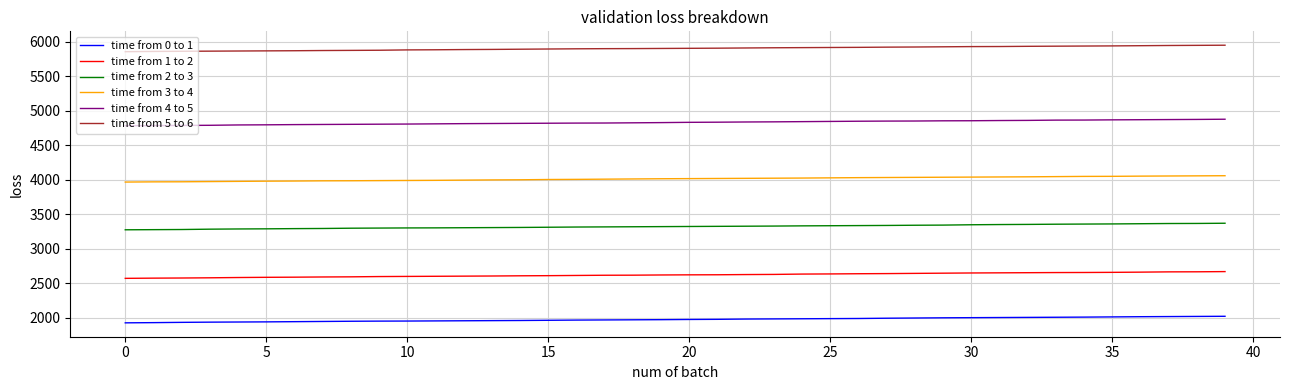

True or false: time from 0 to 1 and time from 4 to 5 intersect in this chart.

False